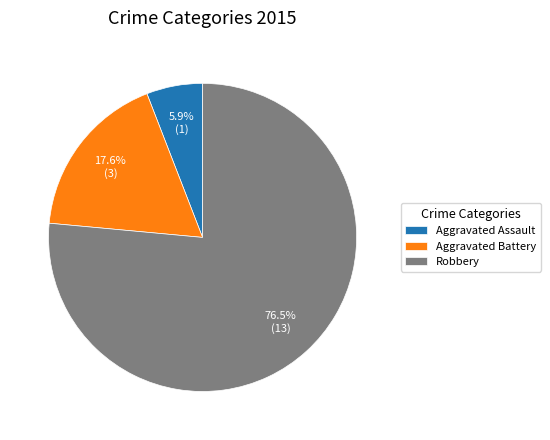

Between Aggravated Battery and Aggravated Assault, which is larger?

Aggravated Battery